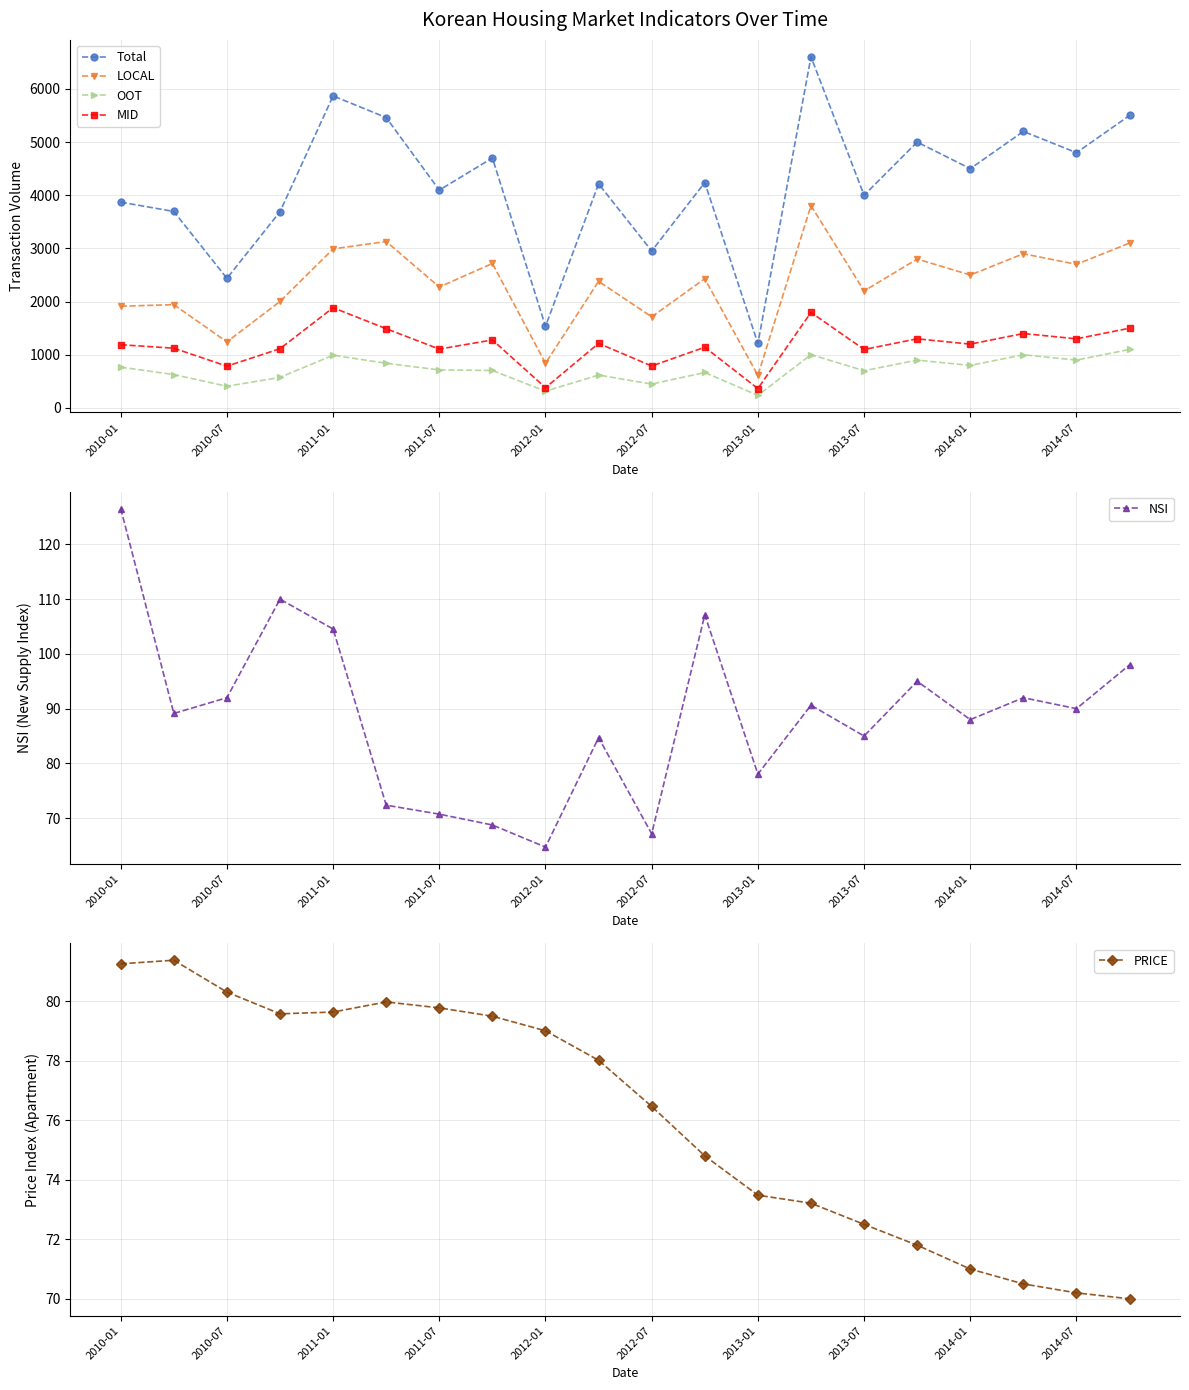

The value of NSI at 2011-07 is 45.4. True or false?

False